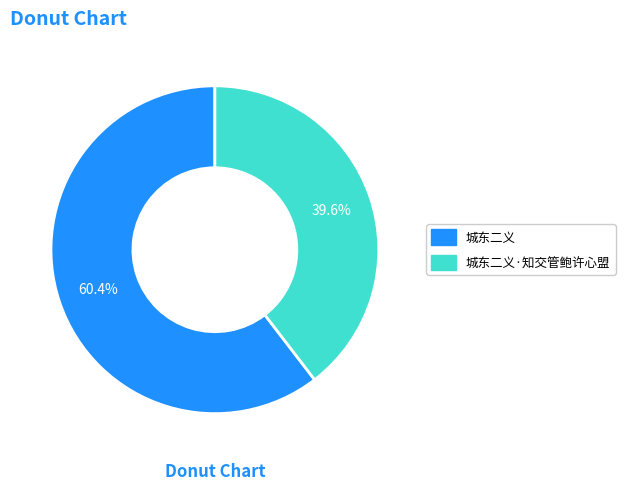

Does any single category account for the majority?

Yes